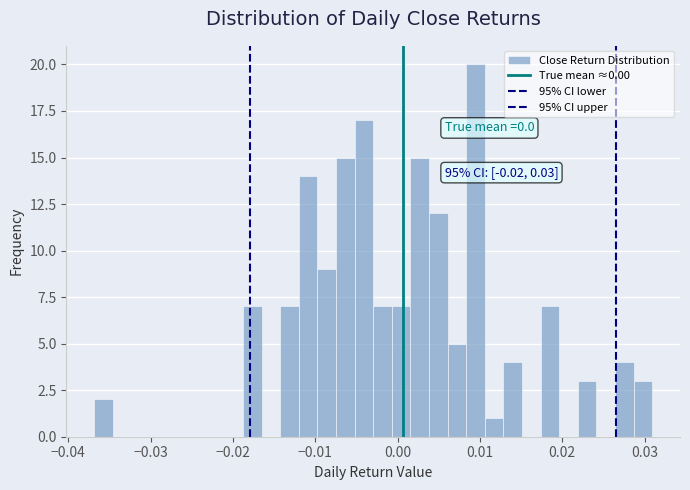

Around what value on the x-axis is the tallest bar? Give the approximate position of its centre, as read against the axis.

0.009